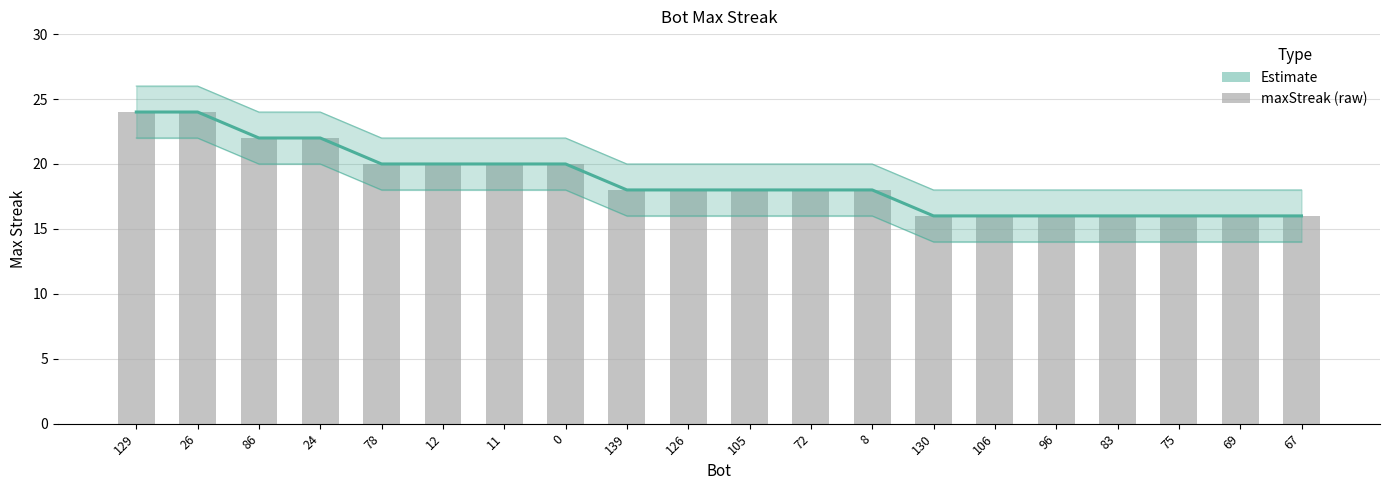

Which series has the widest spread of values?

Estimate